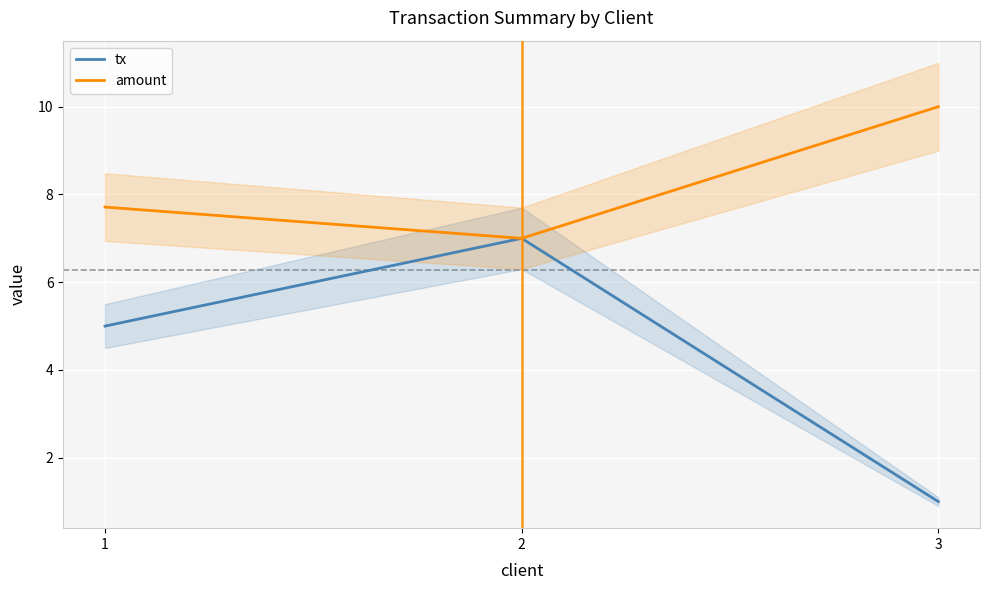

At which label does amount reach its minimum?

2